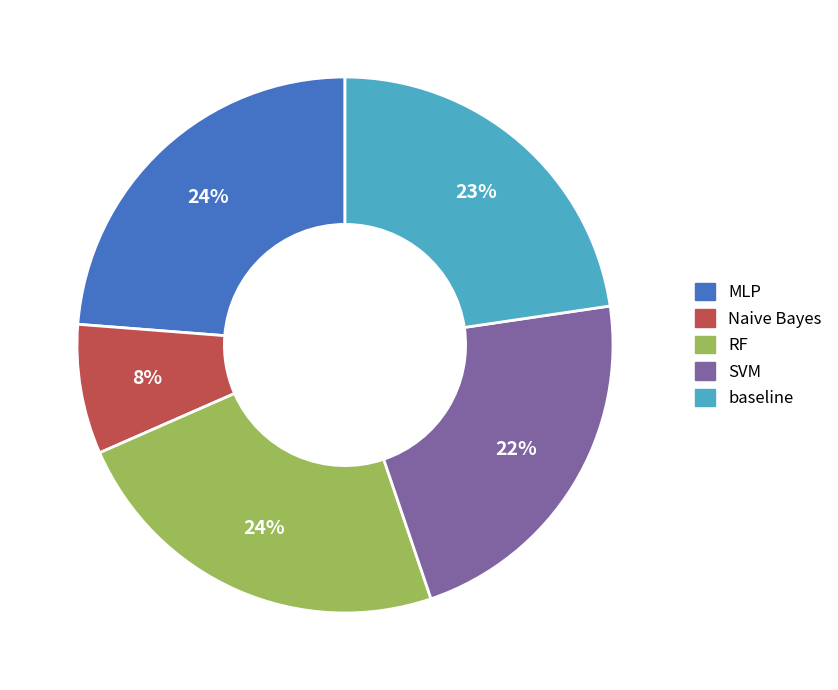

Which has a higher value, SVM or MLP?

MLP